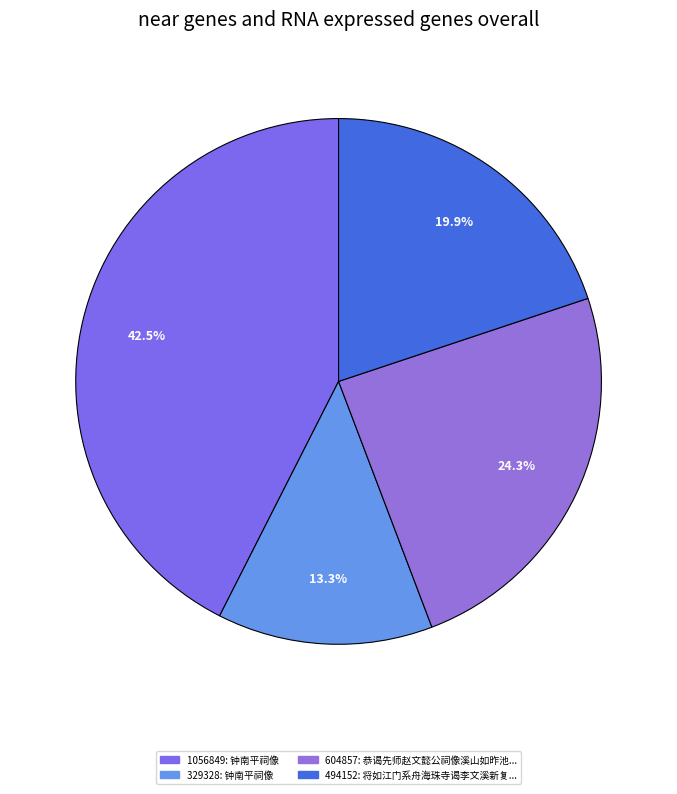

To the nearest percent, what is the difference between the largest and smallest slice percentages?

29%